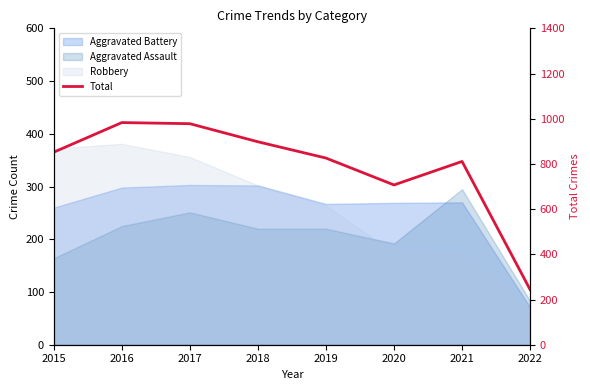

The chart shows a value of 275 at 2018. True or false?

False